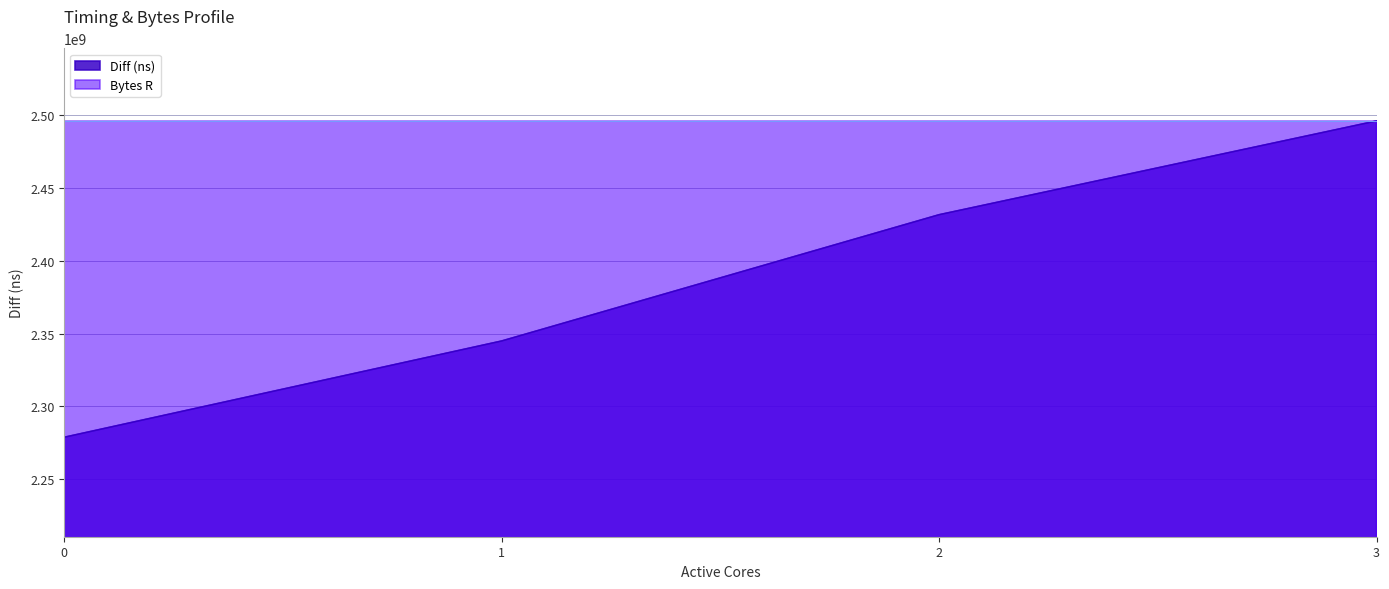

Does the chart display data point markers on the line(s)?

No